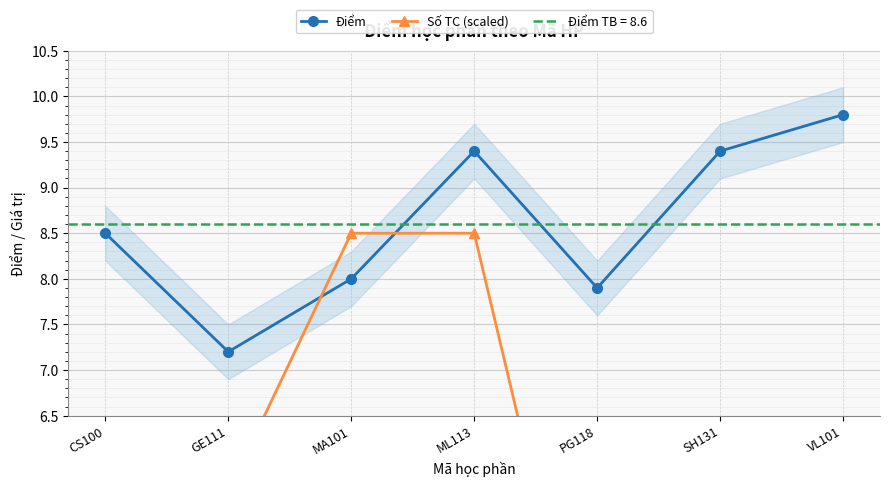

Rank the series at PG118 from highest to lowest value.

Điểm, Số TC (scaled)